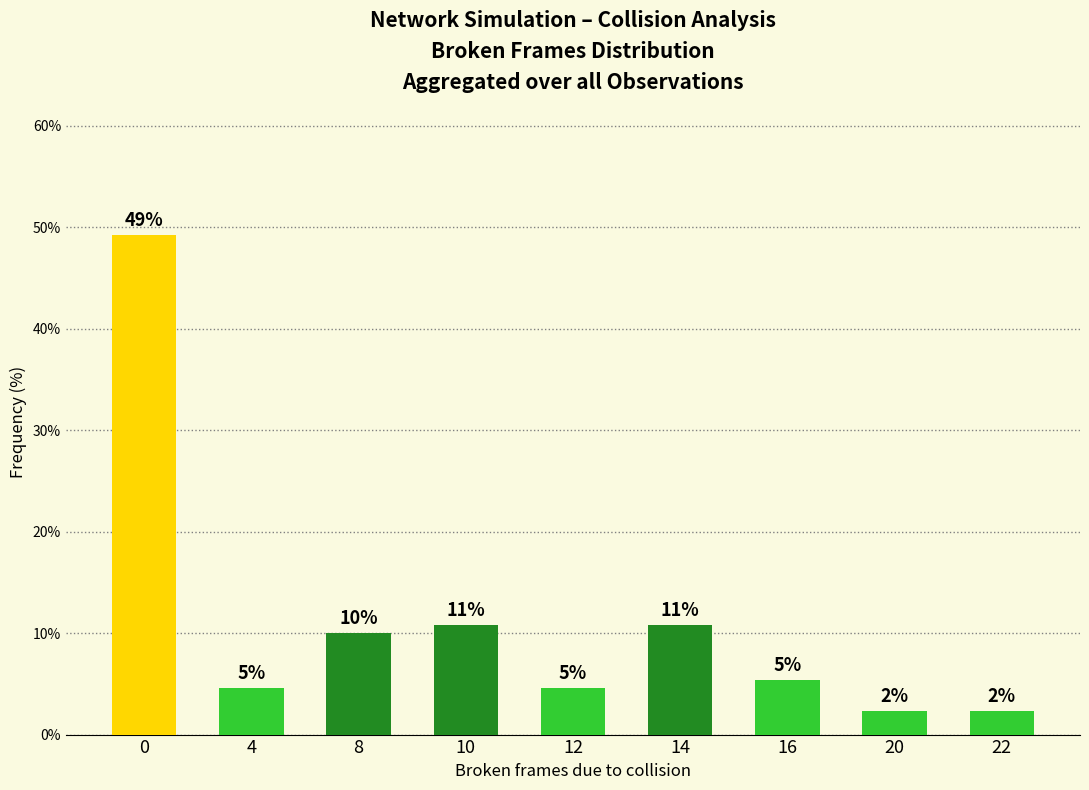

What is the value of the 3rd bar from the left?

10.0